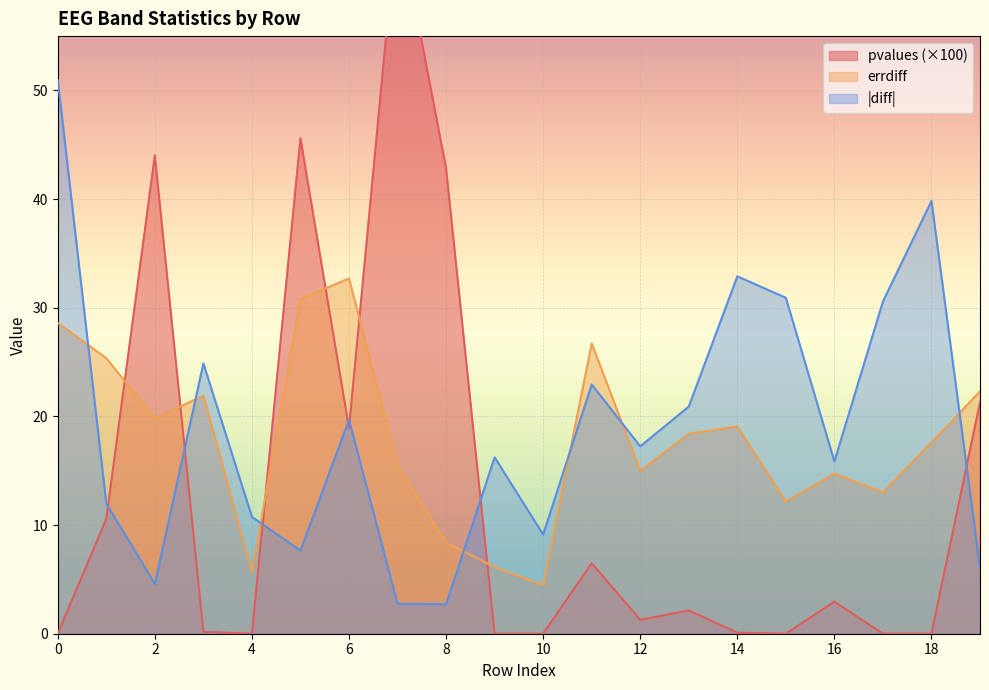

Count the number of categories in the chart.

20